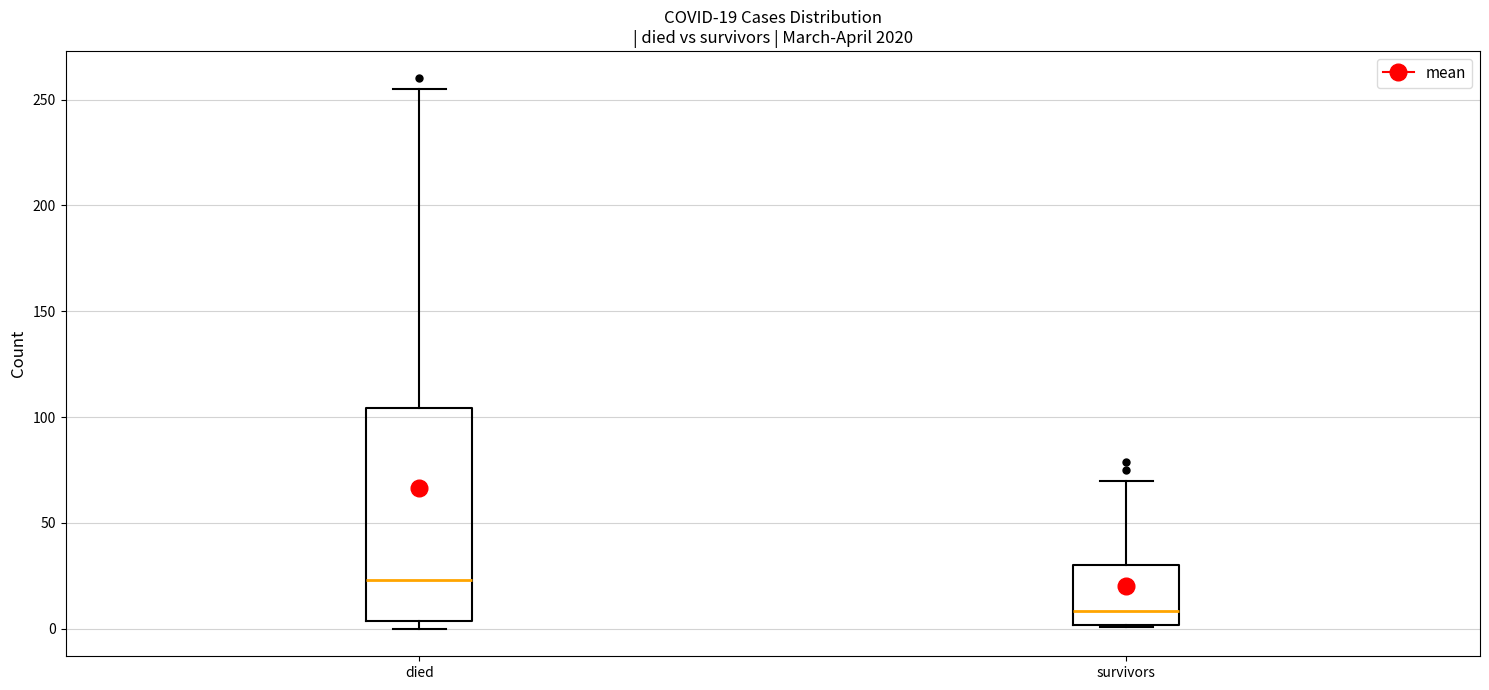

Which box has the highest median line?

died